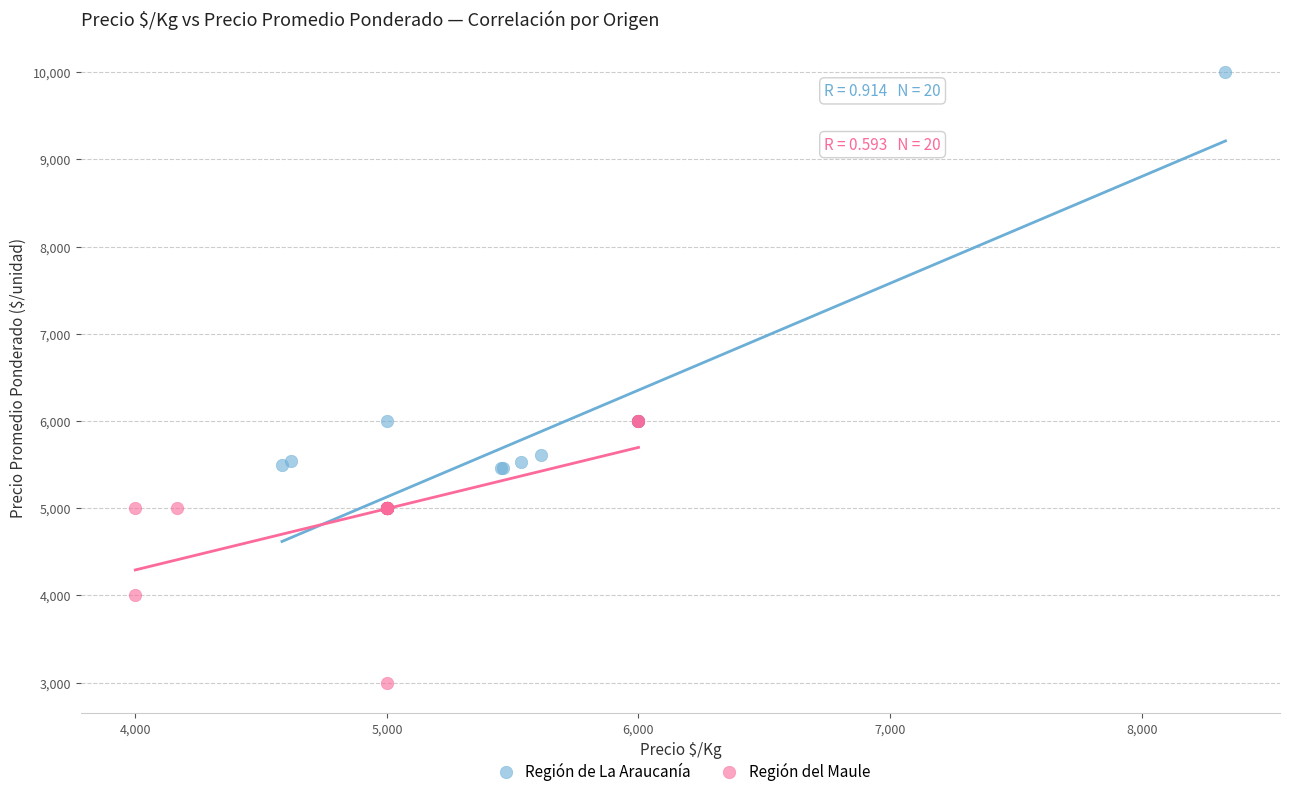

Which series has the widest spread of Y values?

Región de La Araucanía